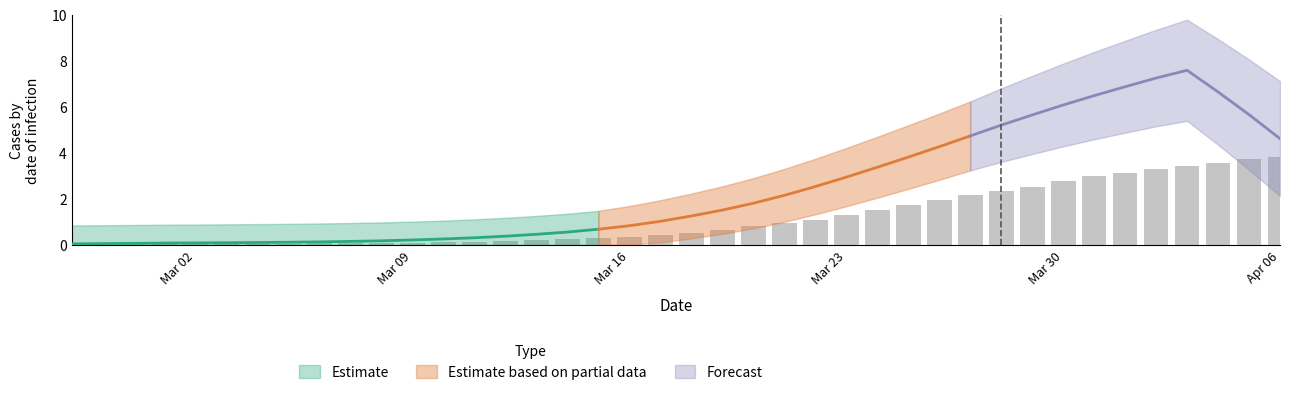

What is the average value?

1.2